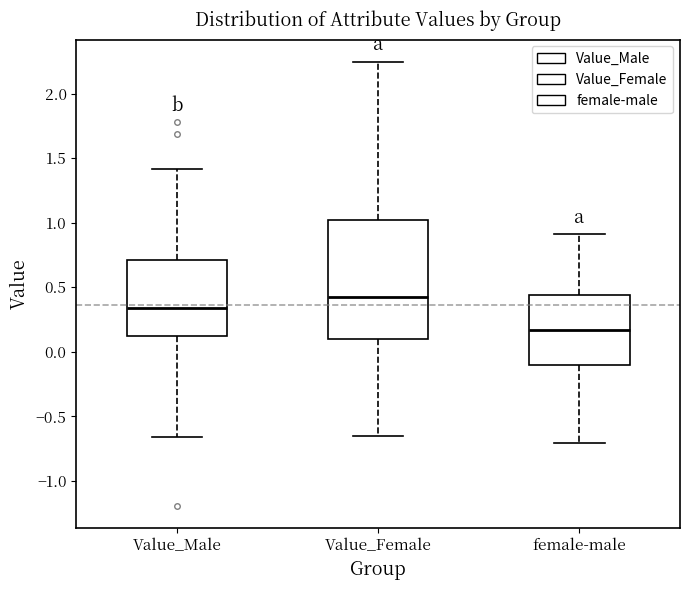

Where is the upper edge of the box for Value_Male on the y-axis? The values are not printed on the chart, so give them approximately, as read against the axis.

0.70